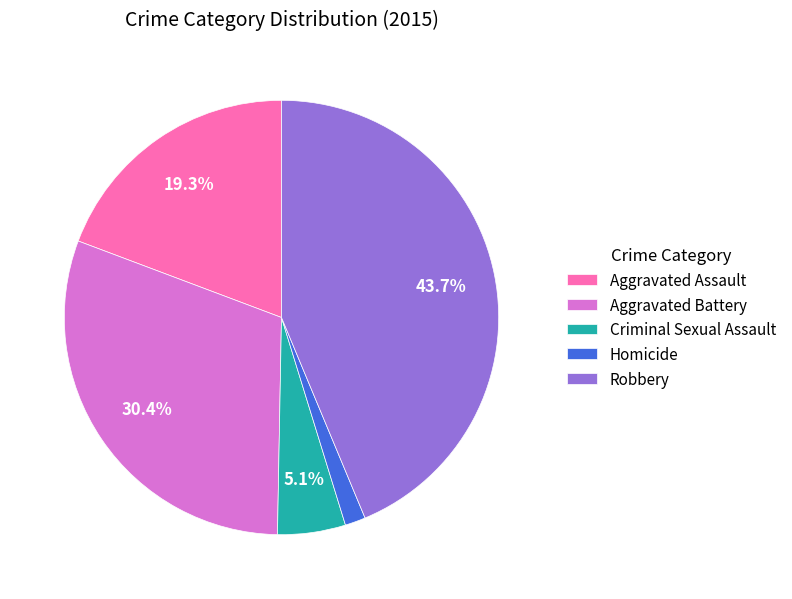

Which slice is the largest?

Robbery